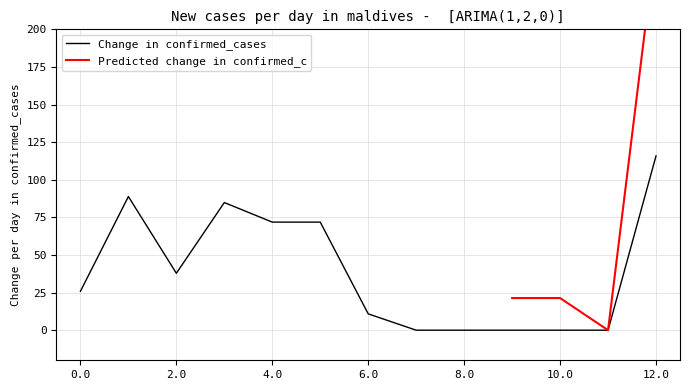

What is the maximum value for Change in confirmed_cases?

115.8